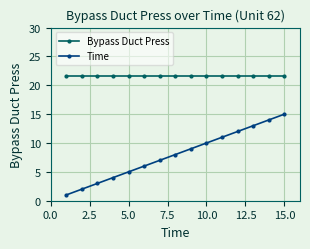

What is the value of the Bypass Duct Press point at the 9th from the left?

21.6